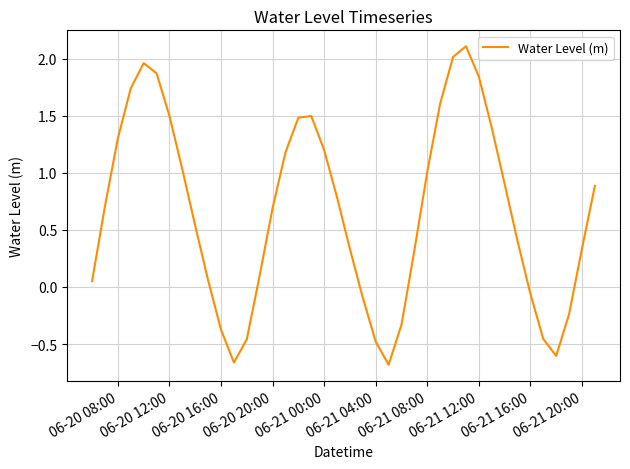

What is the average value?

0.7